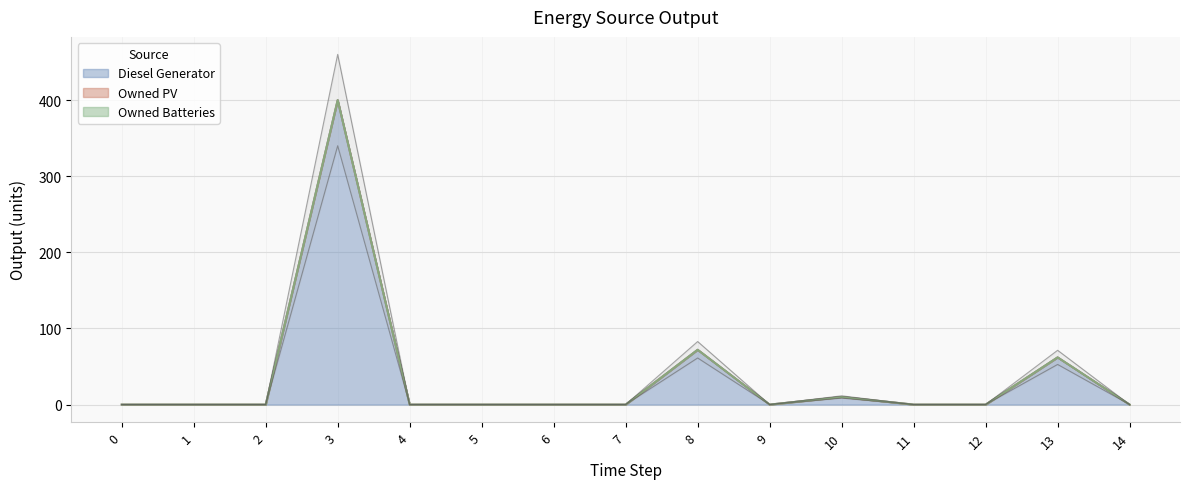

At 10, list the series in order from largest to smallest.

Diesel Generator, Owned PV, Owned Batteries